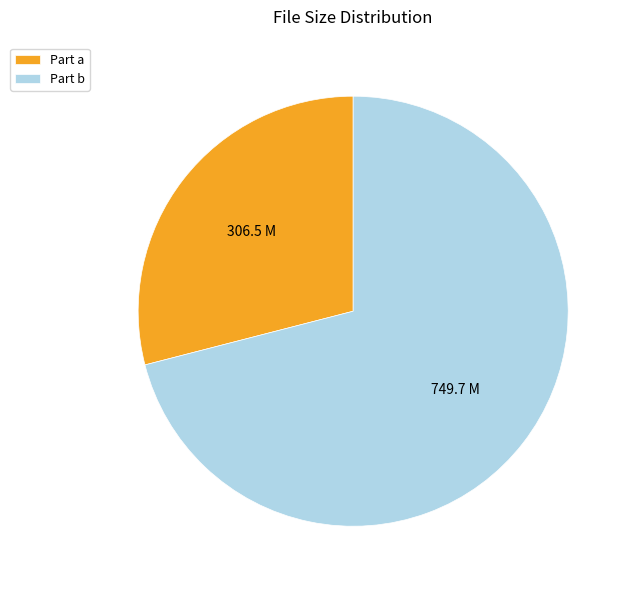

Which slice represents more than half of the pie?

Part b